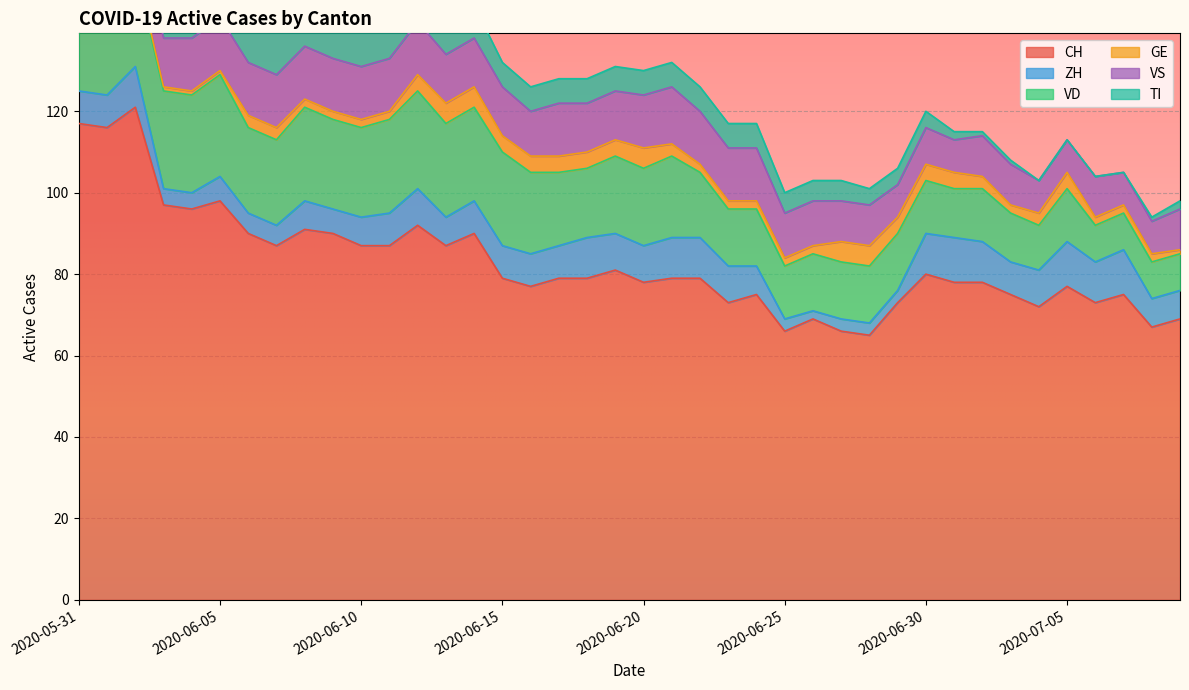

What value does the ZH series have at 2020-06-17?

8